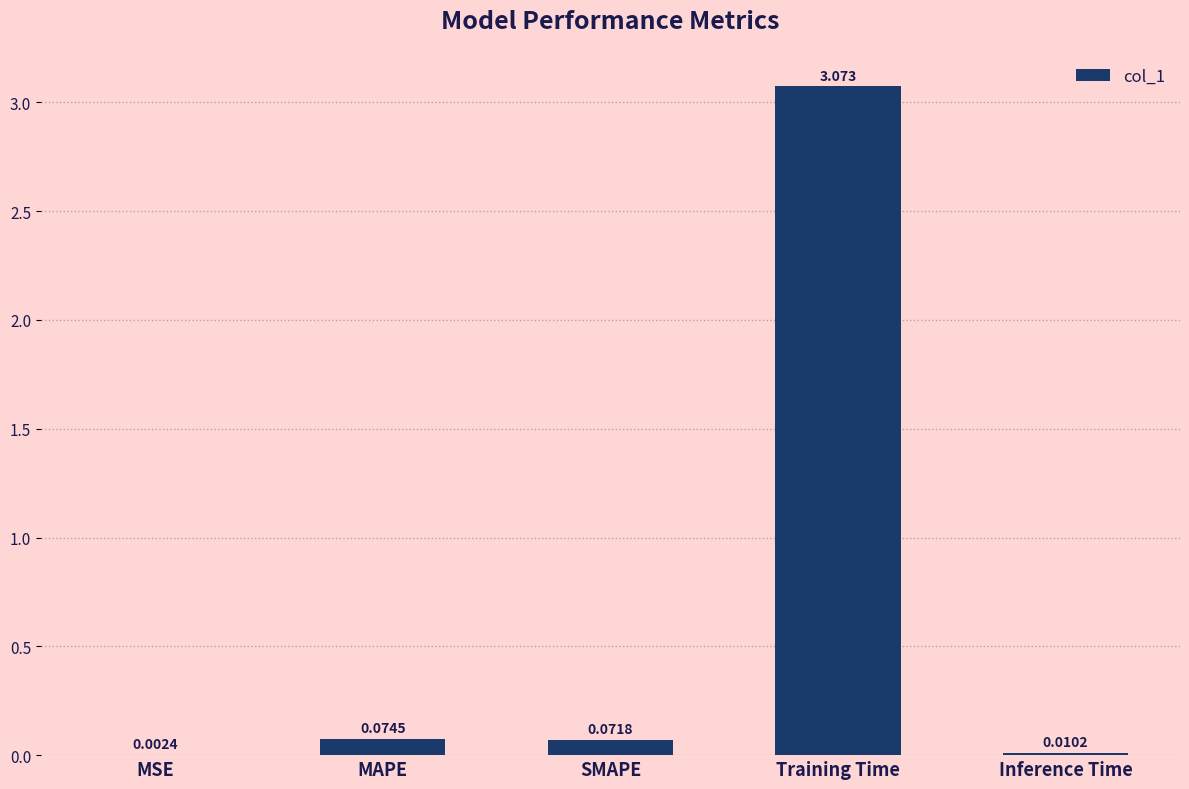

What is the average value?

0.6